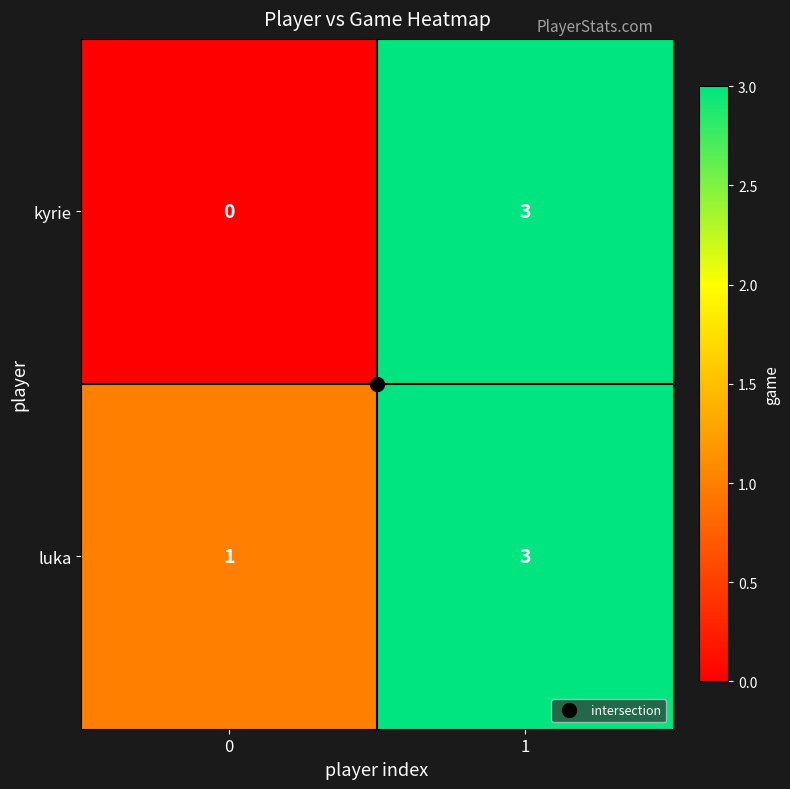

List the series in order of their overall mean, lowest first.

kyrie, luka